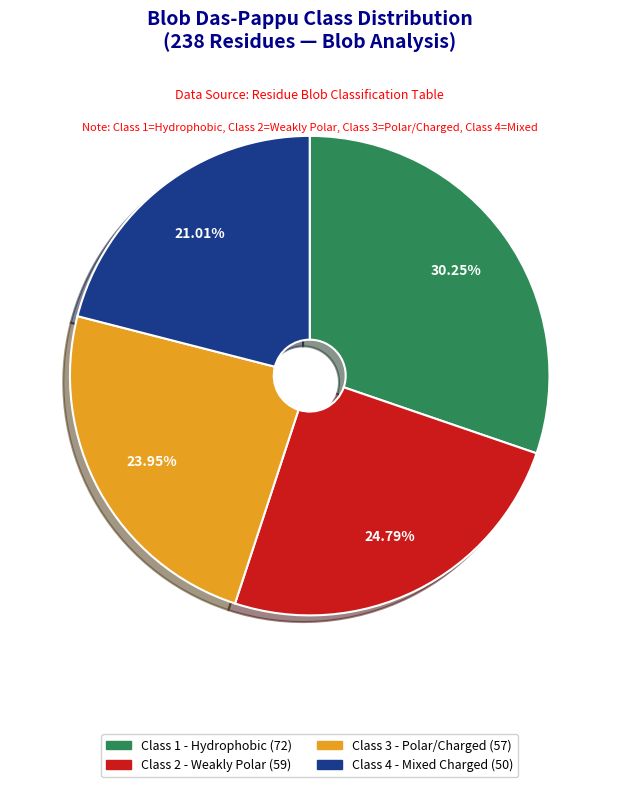

Does any single category account for the majority?

No